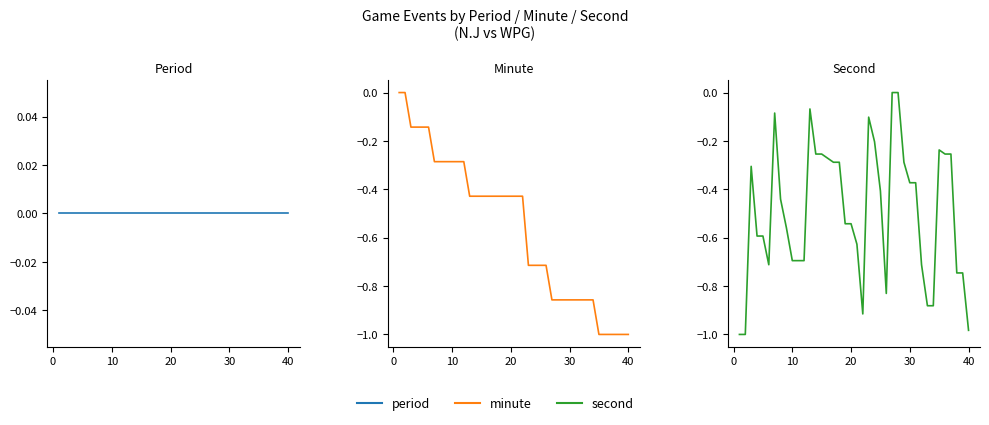

True or false: period and second intersect in this chart.

False